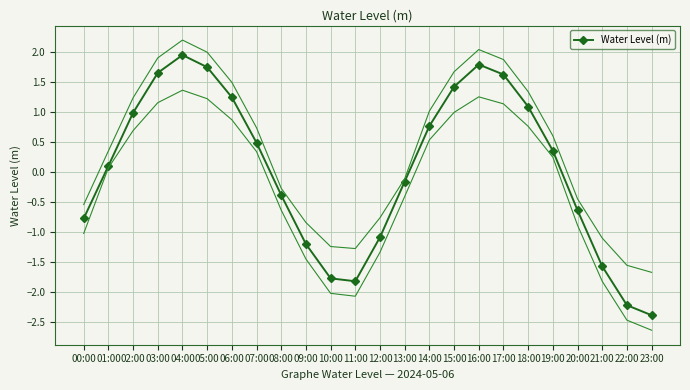

Reading left to right, what are all the values shown in this chart?

-0.8	0.1	1.0	1.7	2.0	1.8	1.3	0.5	-0.4	-1.2	-1.8	-1.8	-1.1	-0.2	0.8	1.4	1.8	1.6	1.1	0.4	-0.6	-1.6	-2.2	-2.4